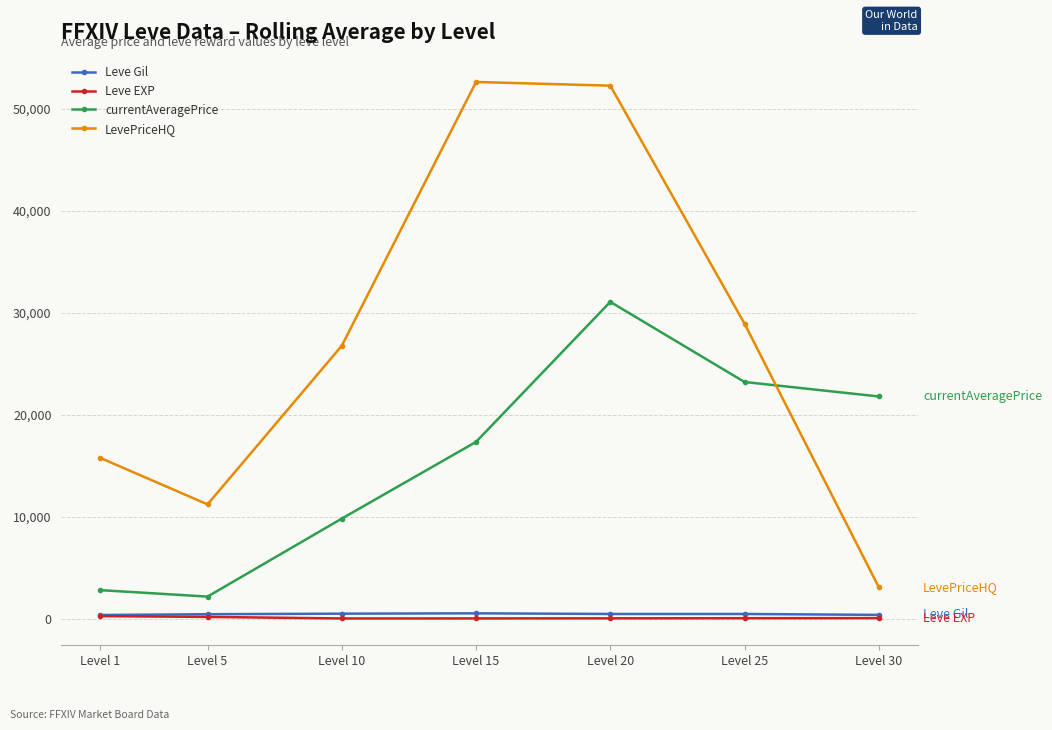

Which series has the largest total across all categories?

LevePriceHQ